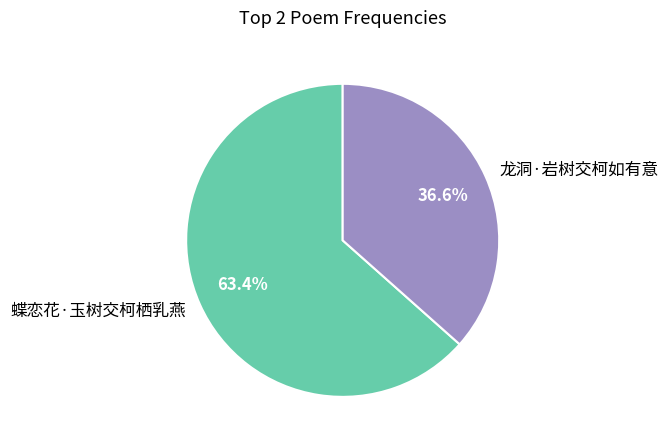

Which category has the smallest portion of the pie?

龙洞·岩树交柯如有意